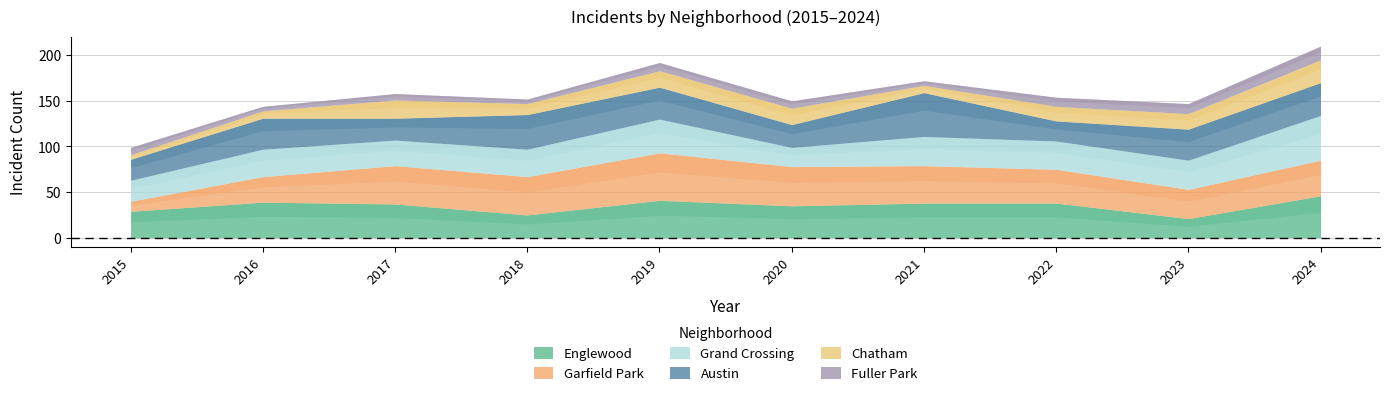

Rank the series at 2022 from highest to lowest value.

Englewood, Garfield Park, Grand Crossing, Austin, Chatham, Fuller Park